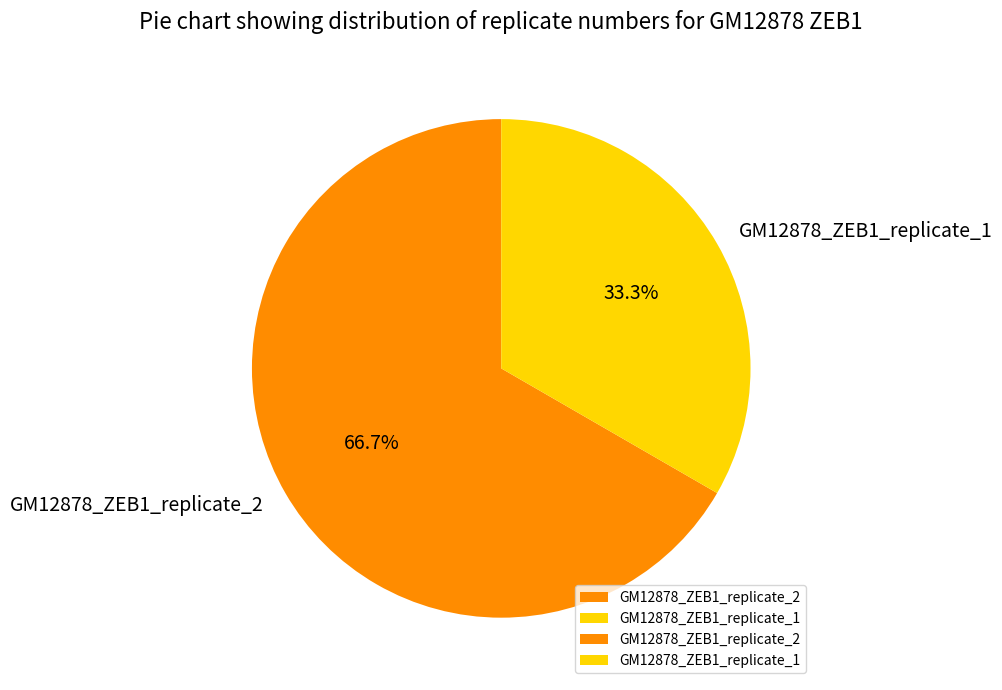

Which slice is the smallest?

GM12878_ZEB1_replicate_1